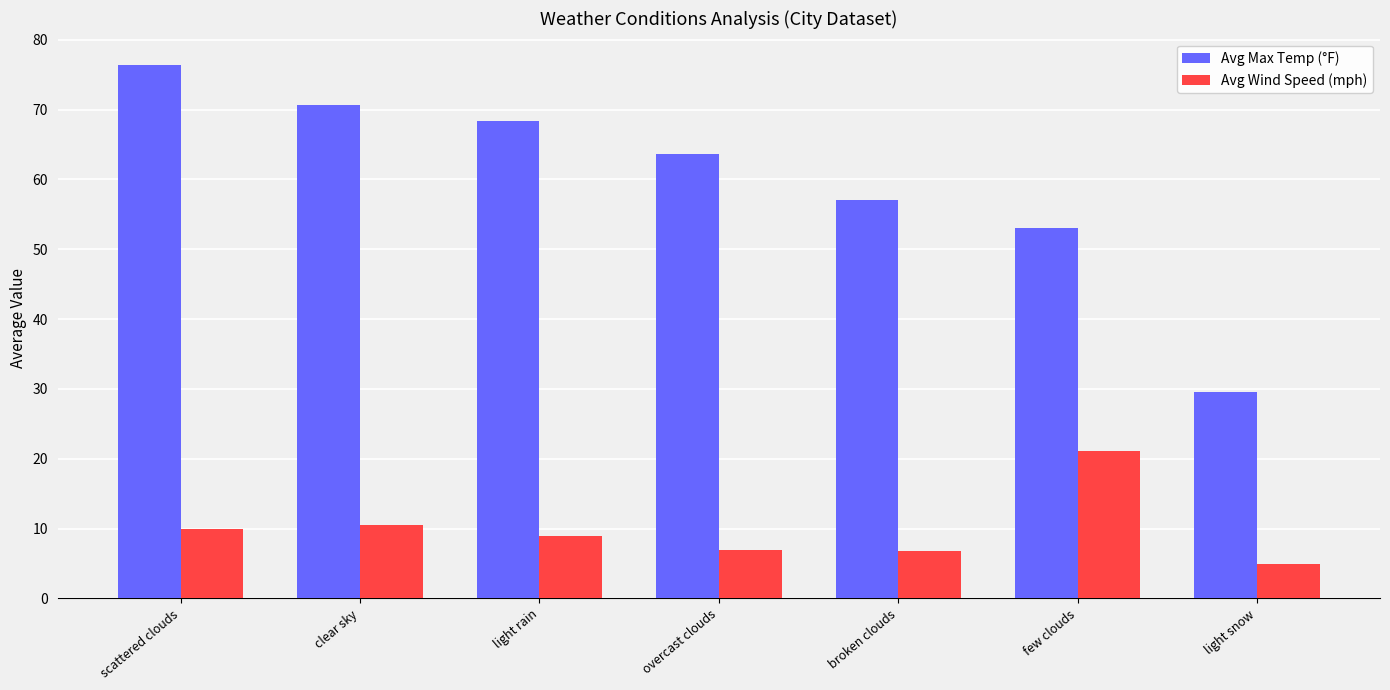

What is the difference between the highest and lowest values at broken clouds?

50.2